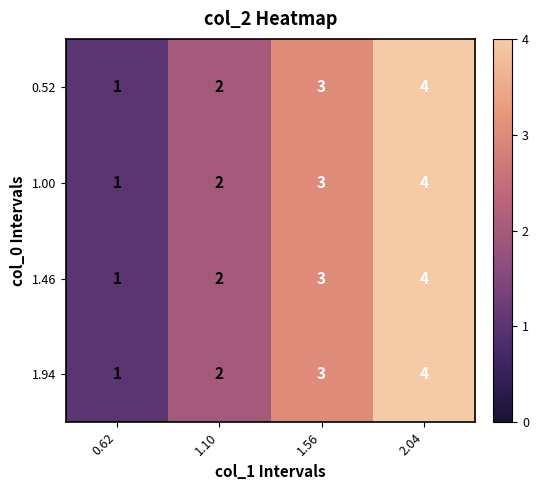

Where is 1.00 nearest to the value 2?

1.10